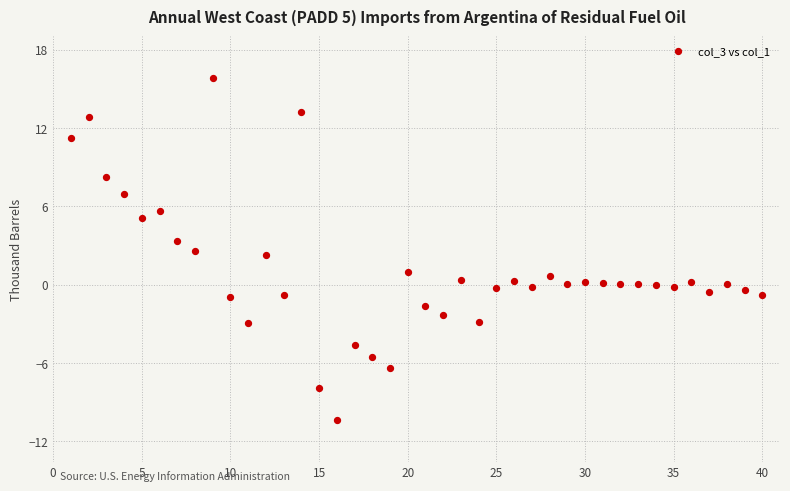

What is the range of X values (max minus min)?

39.0